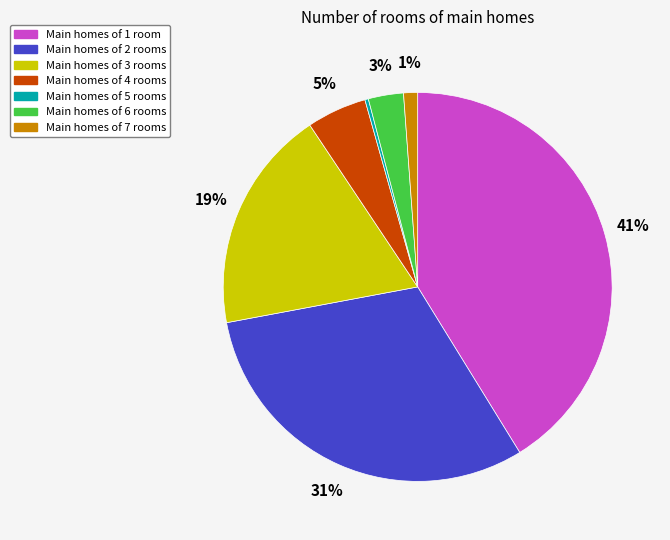

How many slices are in this pie chart?

7